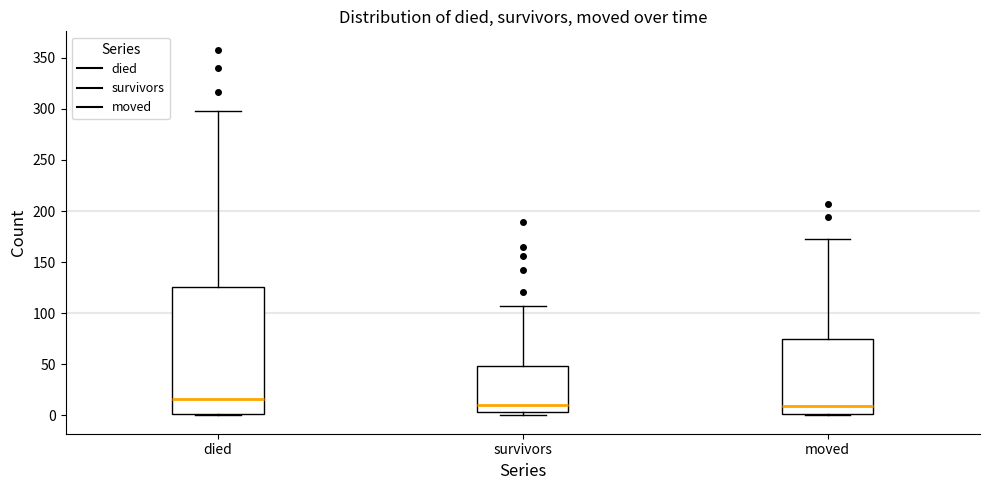

Reading left to right, read every box against the y-axis: the position of its median line, the range the box covers, and the ends of its whiskers. The values are not printed on the chart, so give them approximately, as read against the axis.

died: median 15, box 0 to 125, whiskers 0 to 300
survivors: median 10, box 5 to 50, whiskers 0 to 105
moved: median 10, box 0 to 75, whiskers 0 (just below the box's lower edge) to 175